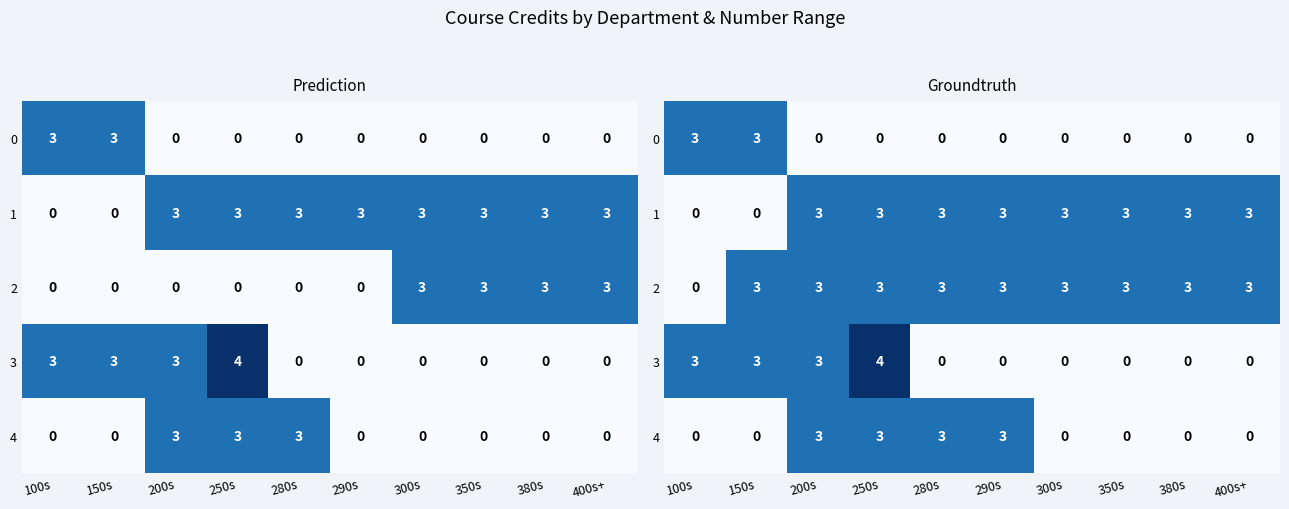

The value of 1 at 280s is 5. True or false?

False